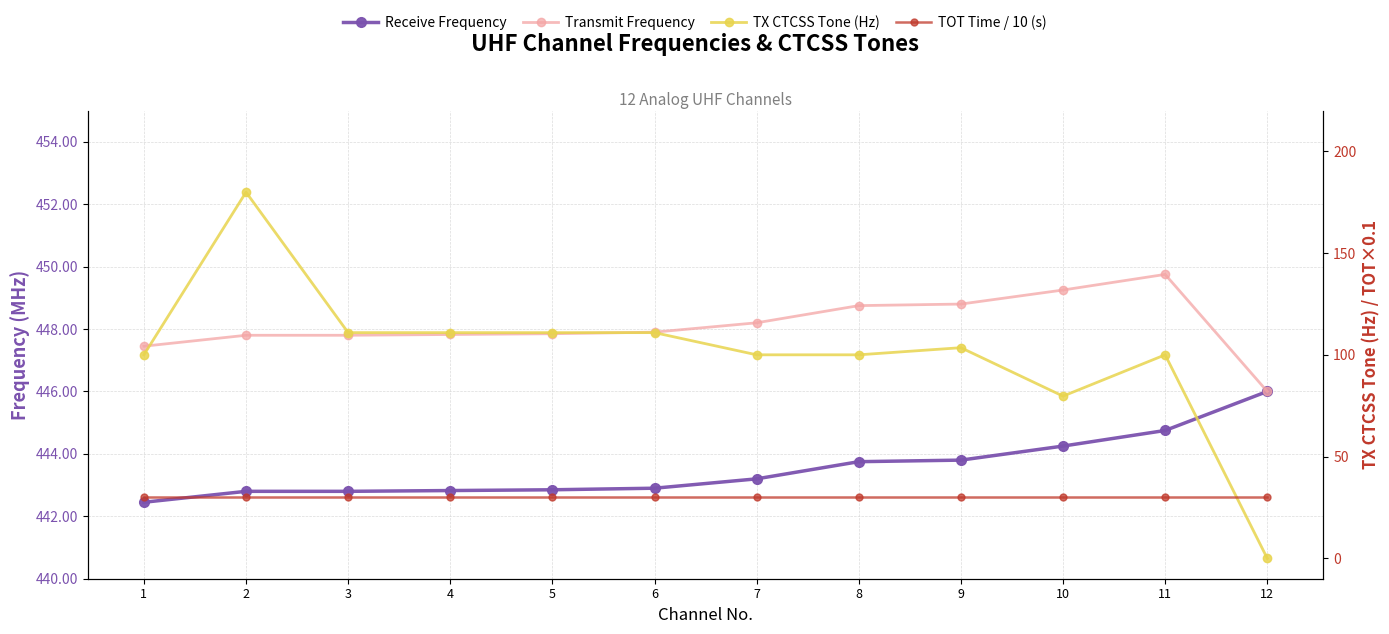

The TOT Time / 10 (s) series shows 30.0 at 1. True or false?

True